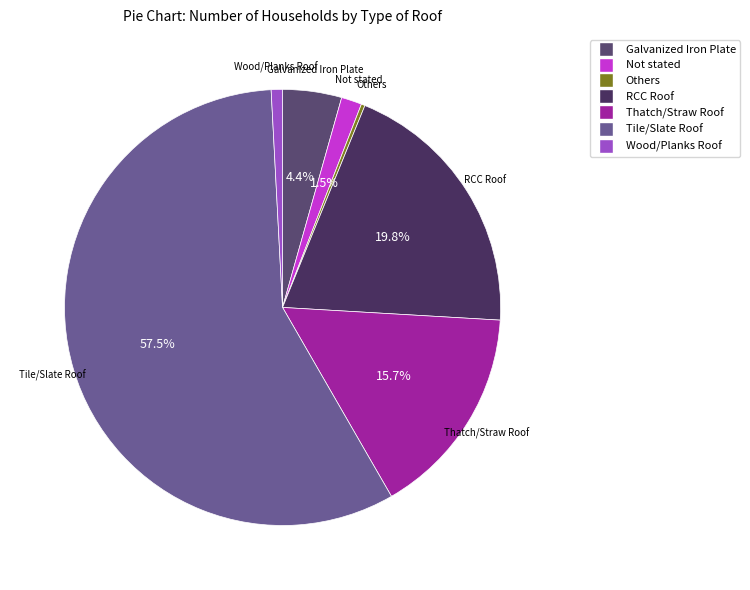

Do Tile/Slate Roof and Wood/Planks Roof together represent more than half of the pie?

Yes